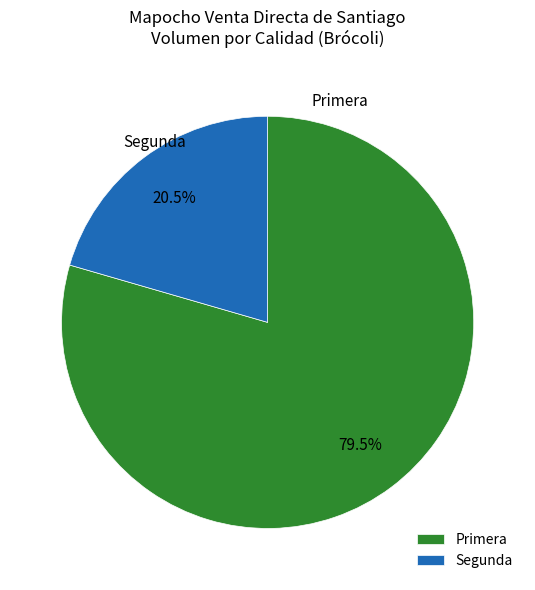

What is the majority slice?

Primera